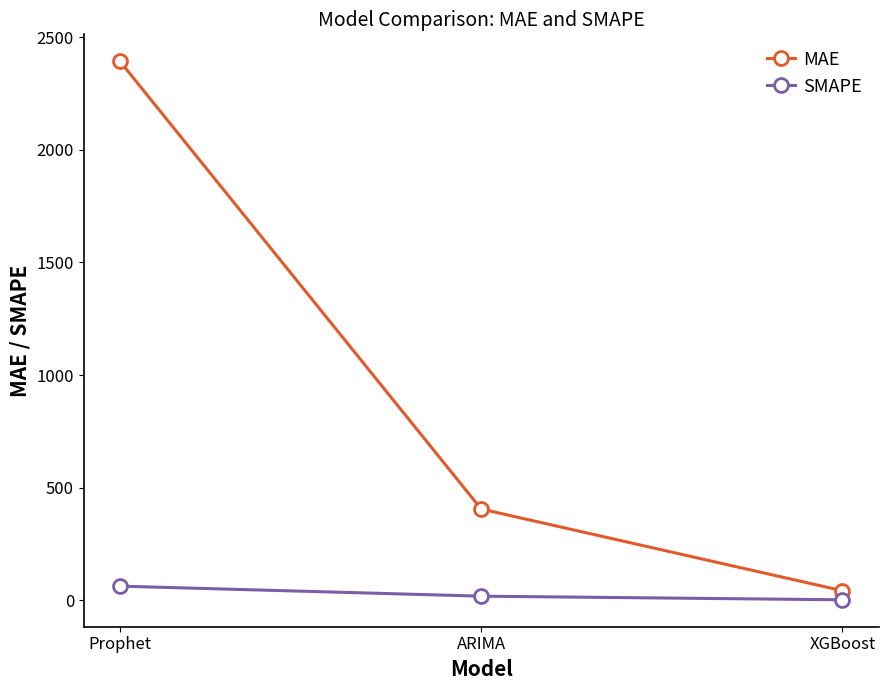

Which series changed the most between ARIMA and XGBoost?

MAE